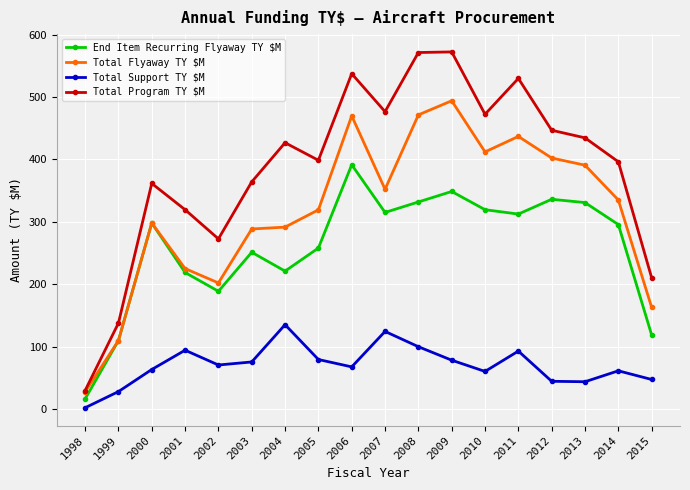

The value of Total Support TY $M at 2009 is 78.3. True or false?

True